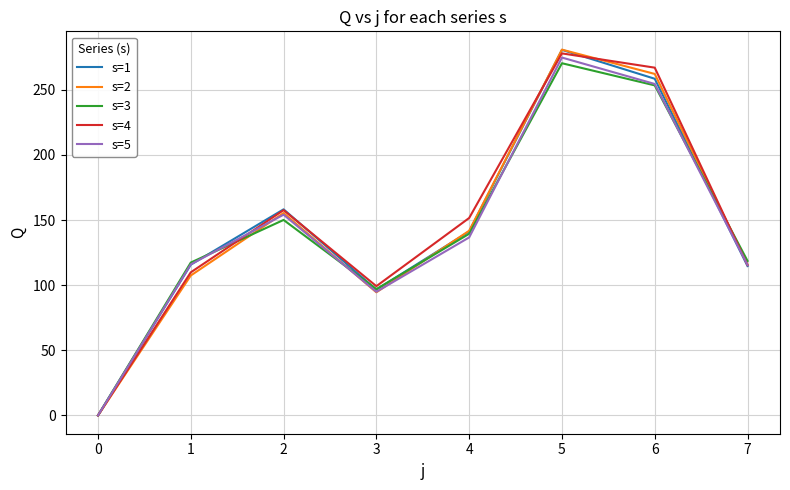

What is the maximum value shown in the chart?

280.9